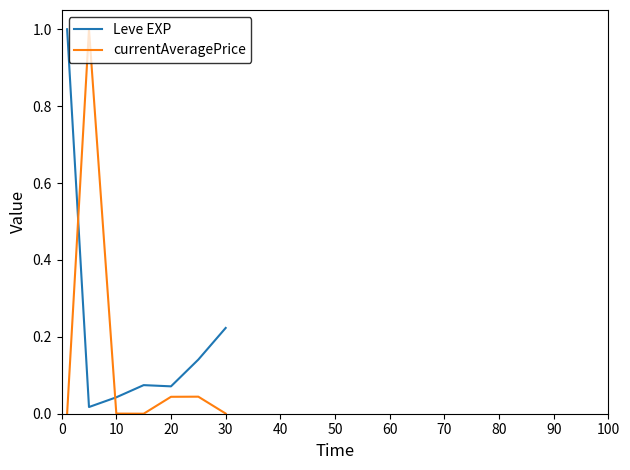

What is the difference between the maximum and second lowest values in the currentAveragePrice series?

1.0